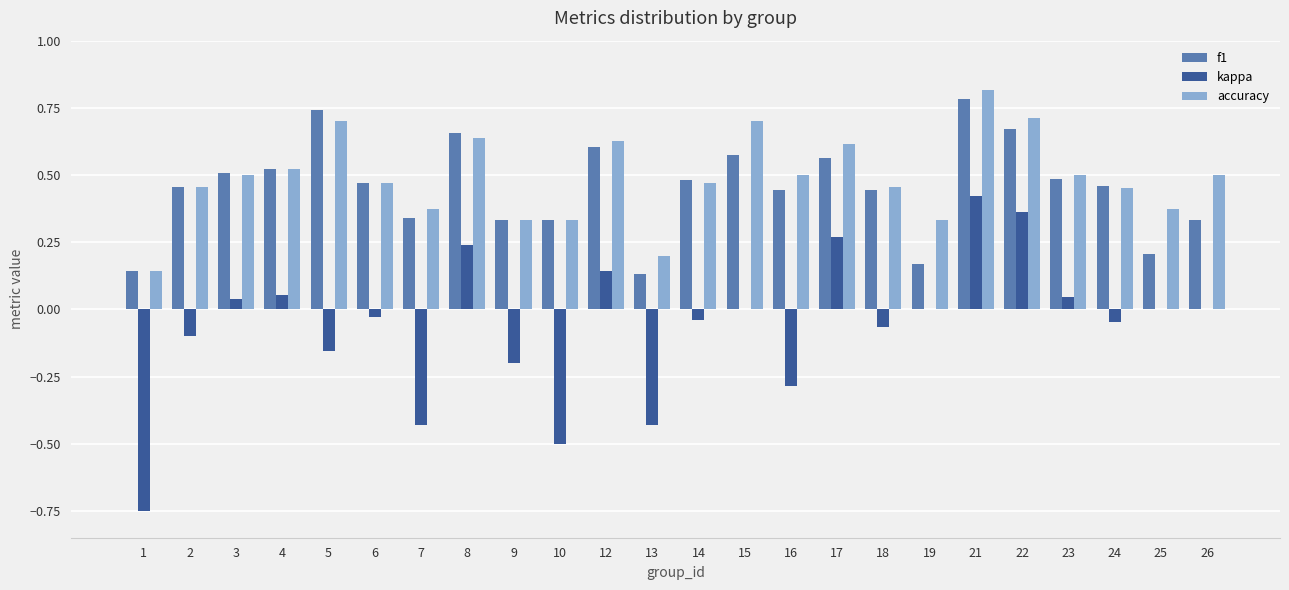

What is the total value across all series at 21?

2.0